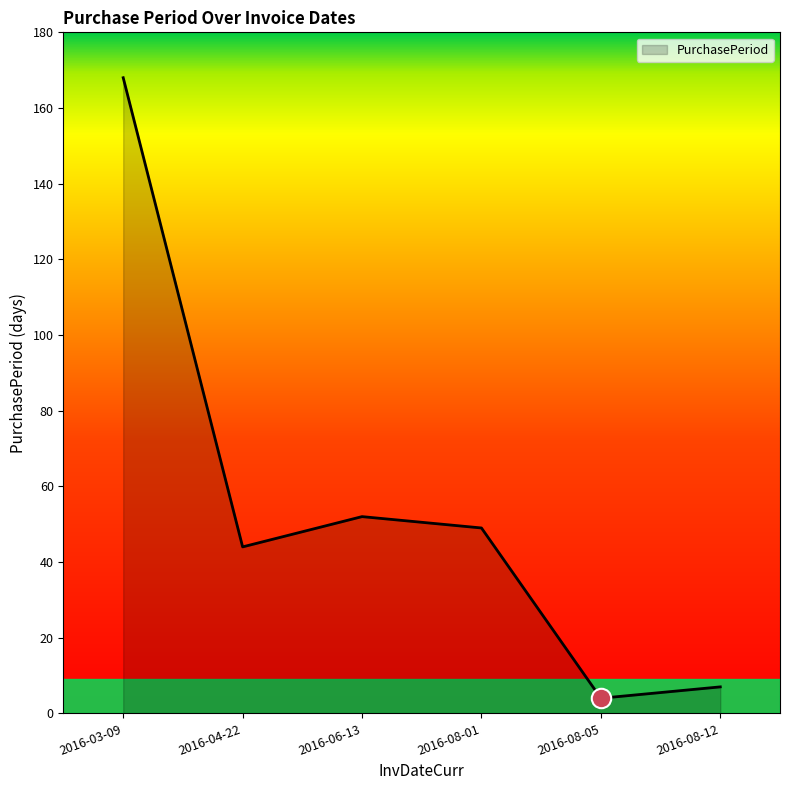

Where is the data nearest to the value 86?

2016-06-13